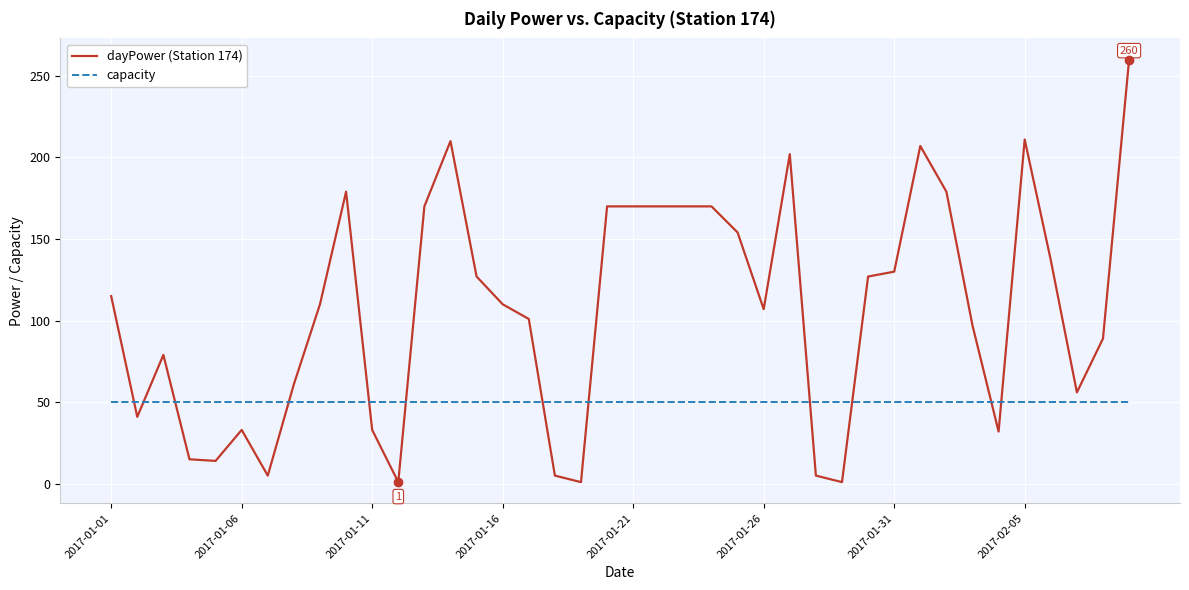

What is the highest value of the capacity series?

50